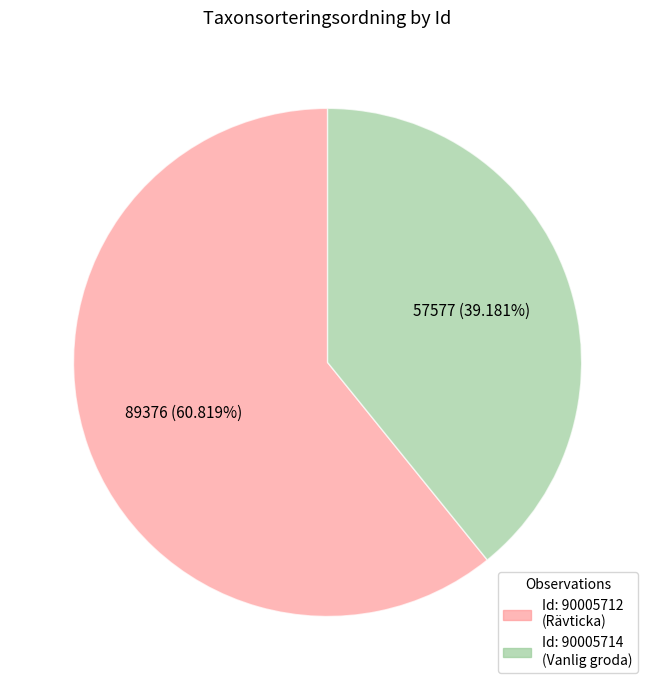

Does any single category account for the majority?

Yes